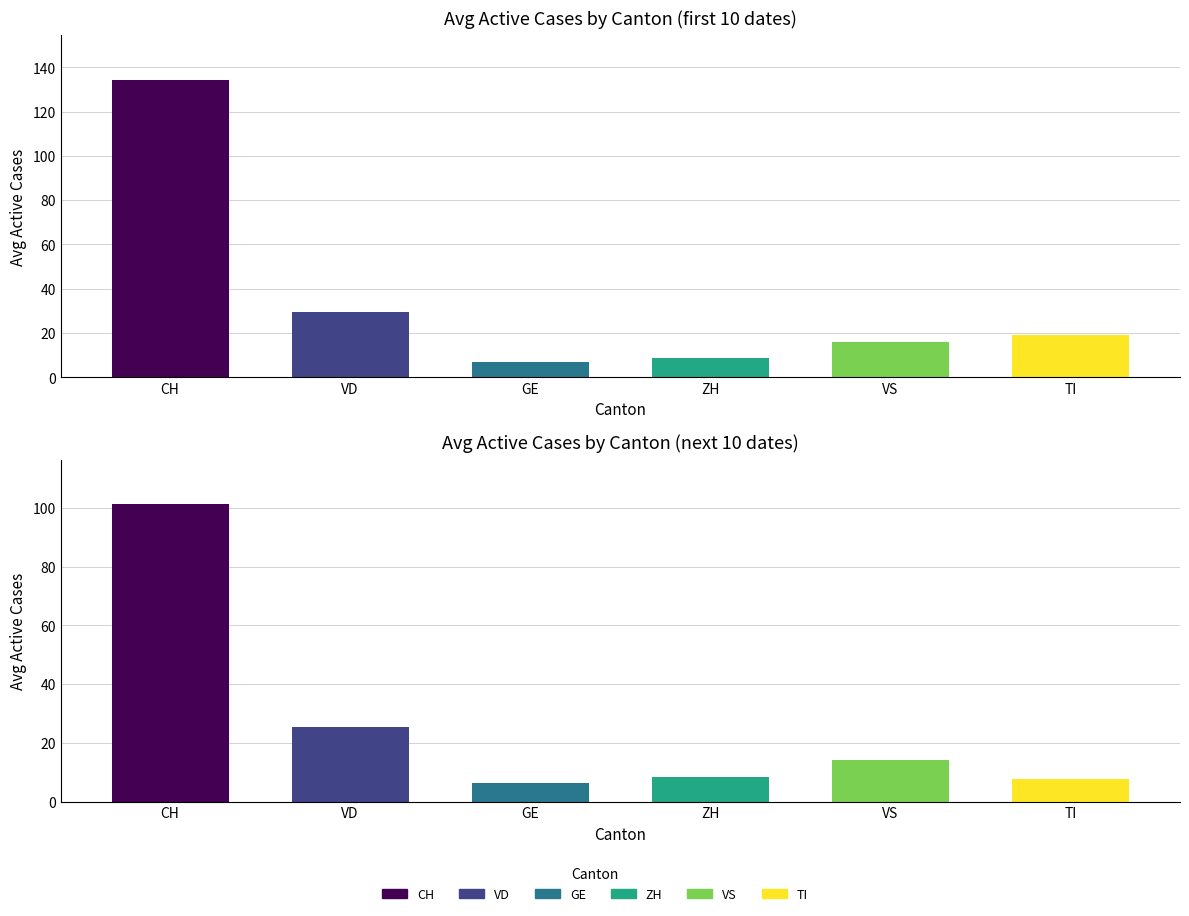

What is the value of the TI bar at the 5th from the left?

18